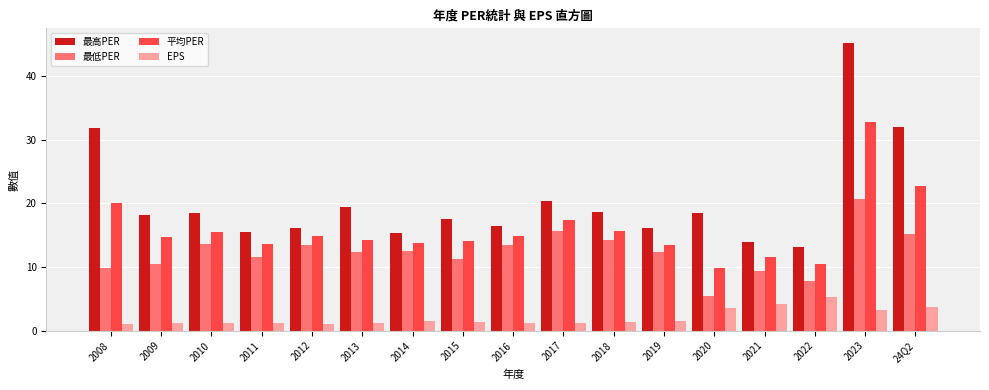

What is the difference between the maximum and minimum values in the 平均PER series?

22.9